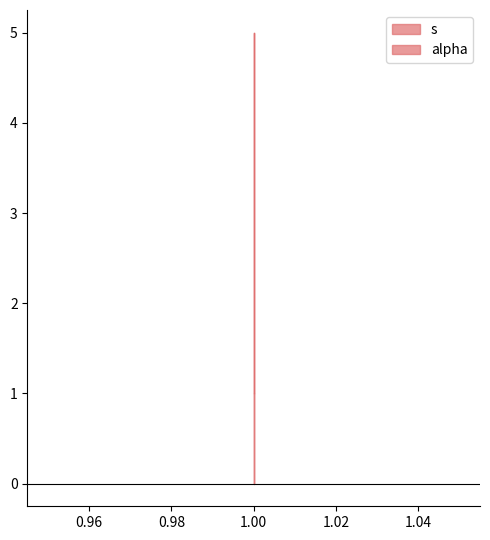

Where is the data nearest to the value 3?

1